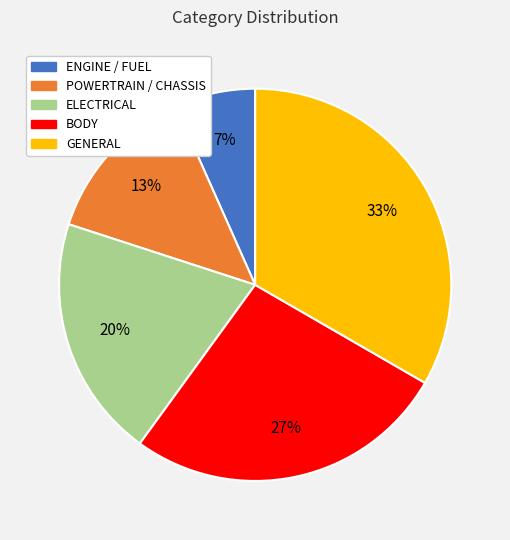

Is there a majority slice in this chart?

No